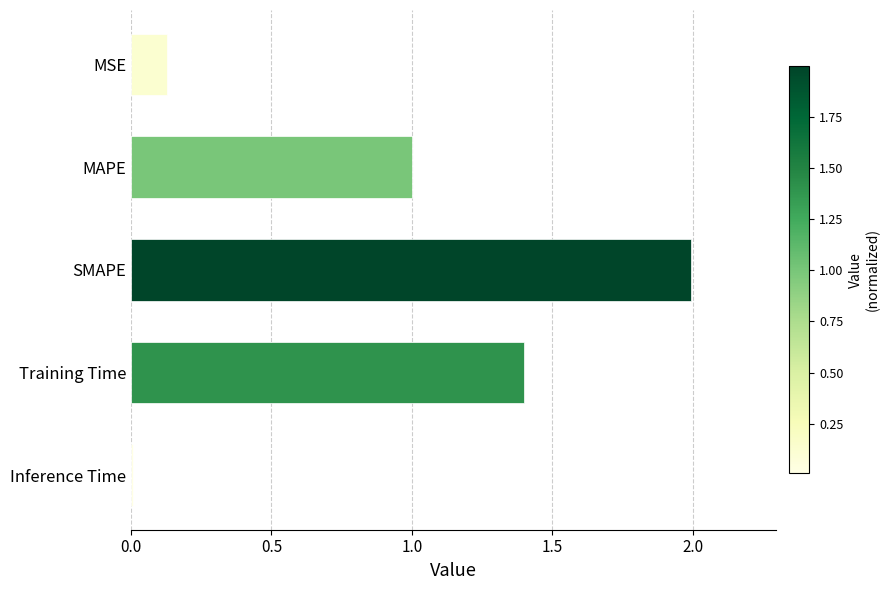

What is the sum of all values?

4.5